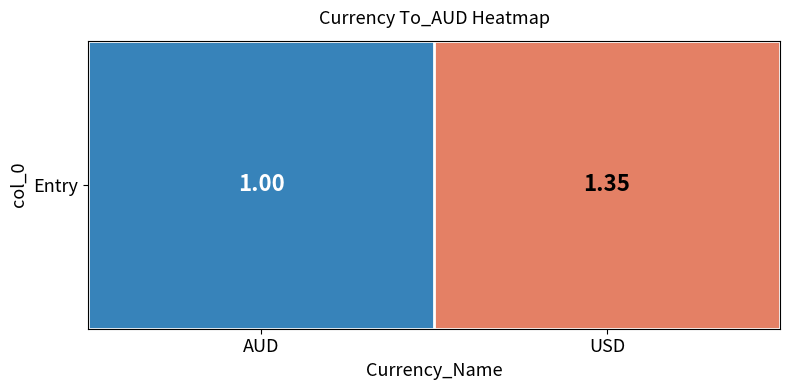

The chart shows a value of 2.0 at USD. True or false?

False